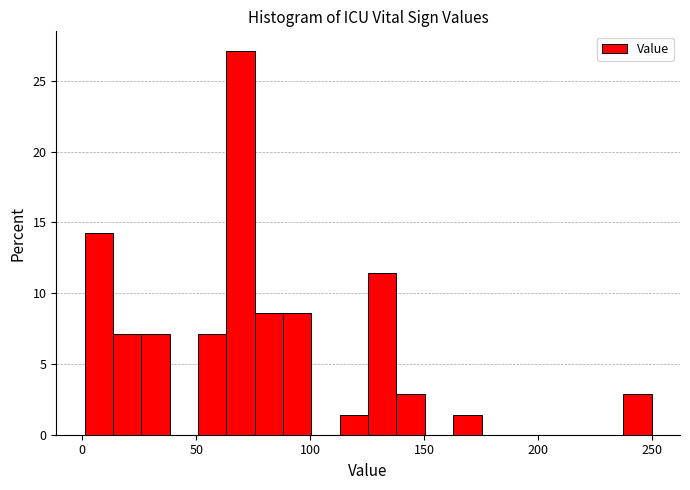

Around what value on the x-axis is the tallest bar? Give the approximate position of its centre, as read against the axis.

70